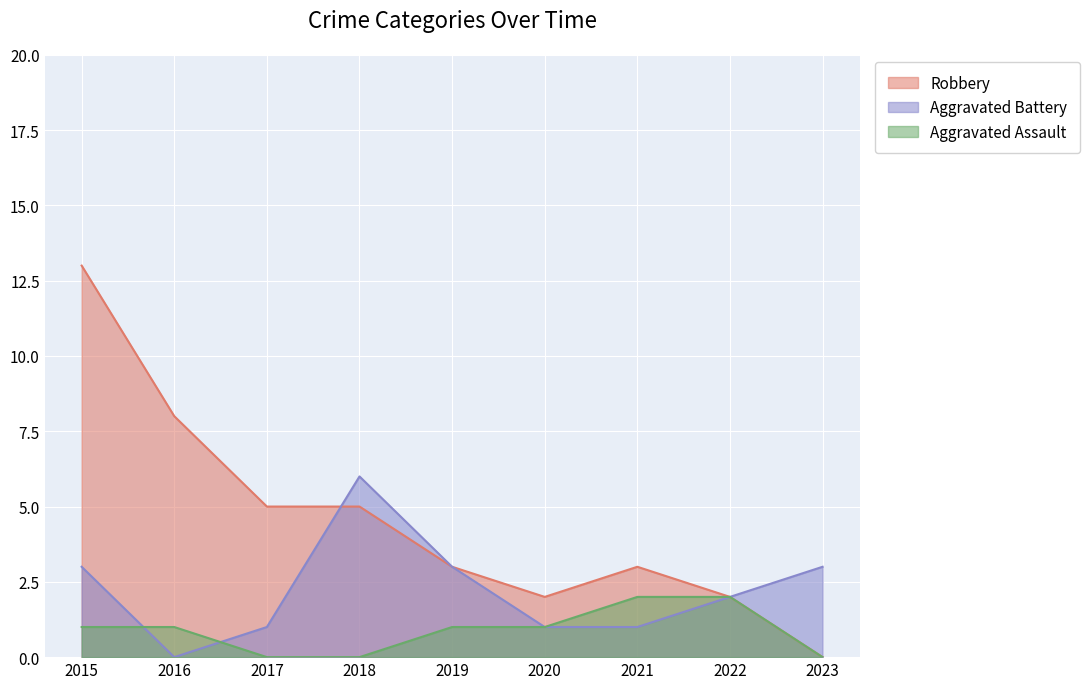

Reading left to right, transcribe all the data shown in this chart.

Aggravated Assault: 1	1	0	0	1	1	2	2	0
Aggravated Battery: 3	0	1	6	3	1	1	2	3
Robbery: 13	8	5	5	3	2	3	2	0